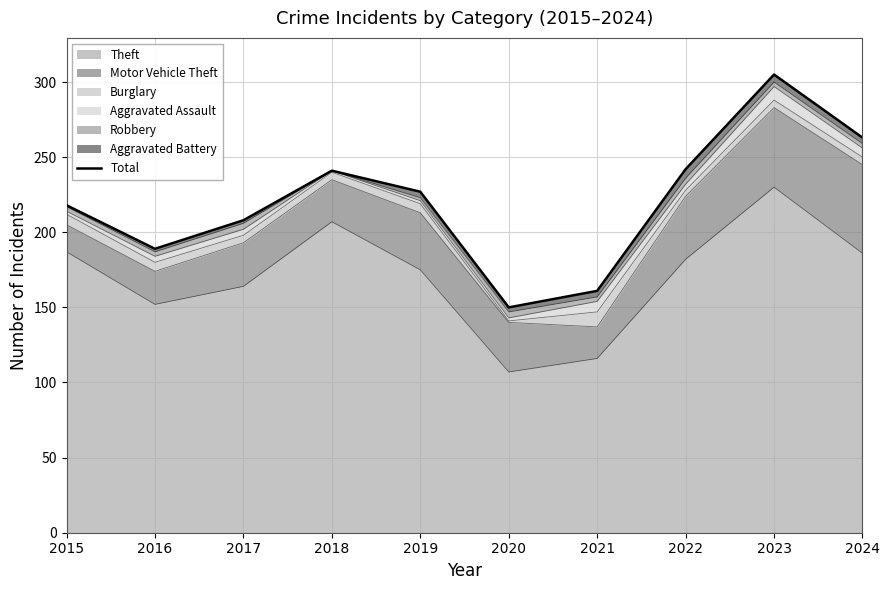

What is the value of the 6th point from the left?

150